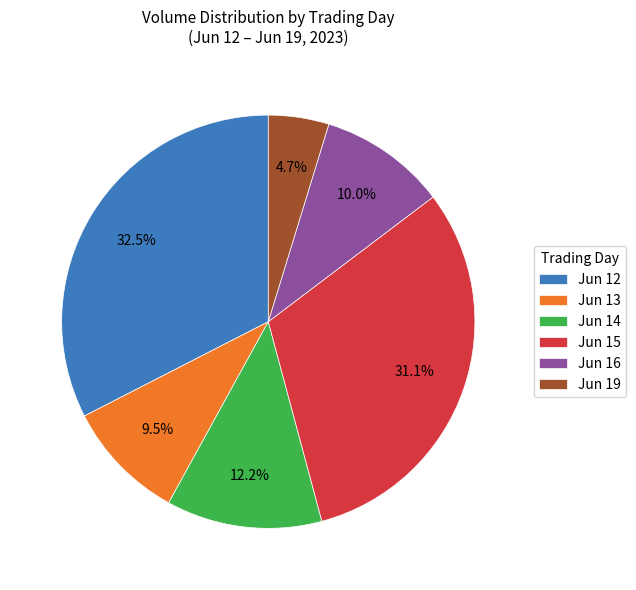

Is there any slice that represents more than half of the pie?

No